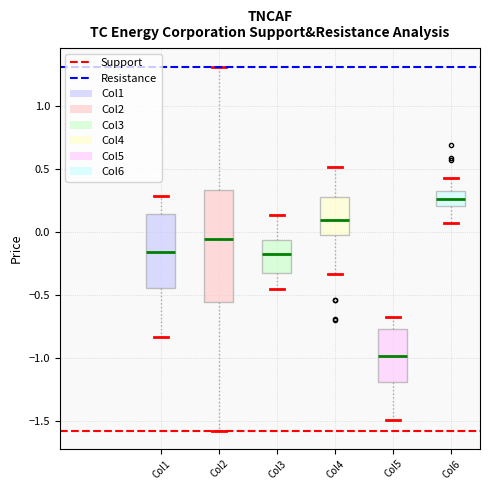

Where does the median line of the box for Col6 sit on the y-axis? The values are not printed on the chart, so give them approximately, as read against the axis.

0.25